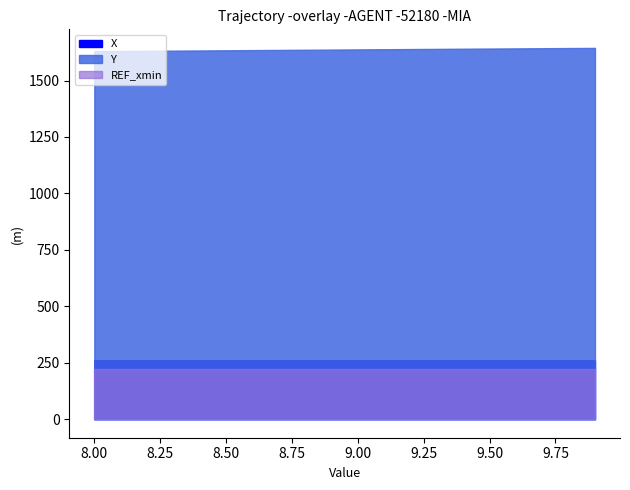

What is the average value of the X series?

261.3